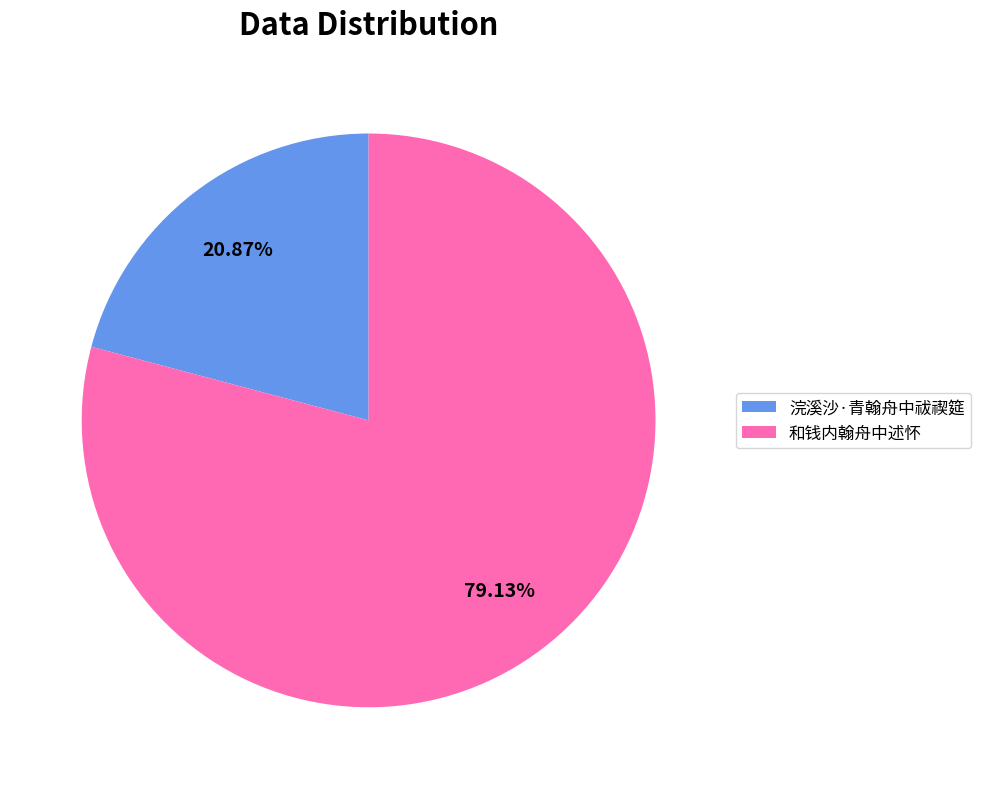

To the nearest percent, what percentage of the pie is 和钱内翰舟中述怀?

79%